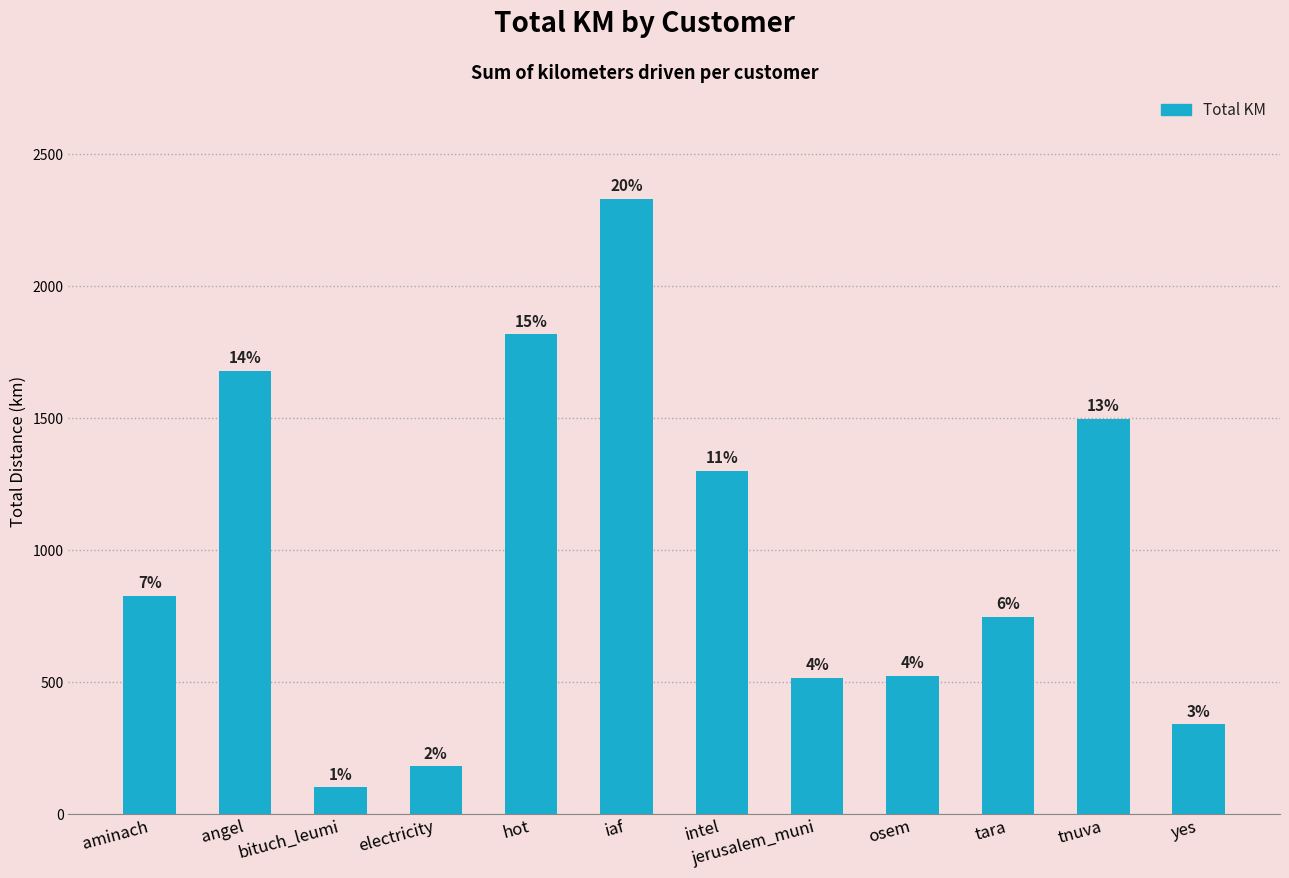

How many bars are there in total?

12